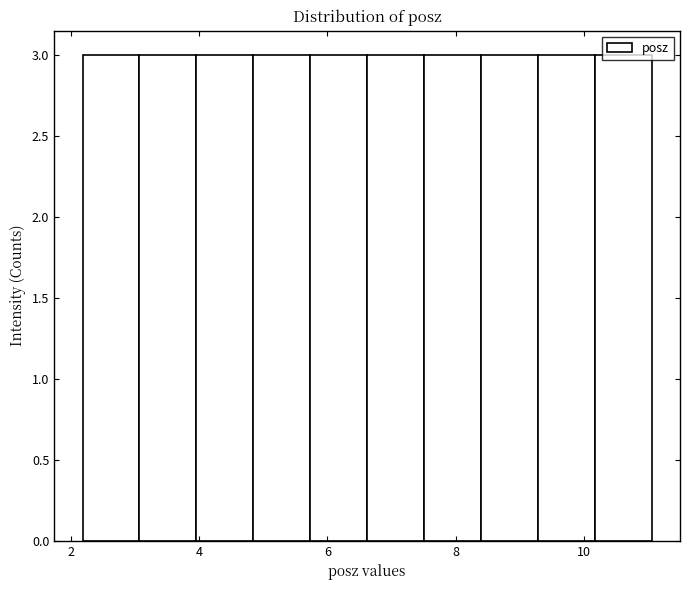

Reading left to right, transcribe this chart: for each bar, give the range it covers on the x-axis and its height. Neither the bar edges nor the heights are printed on the chart, so give them approximately, as read against the axes.

2.2 to 3.0: 3
3.0 to 4.0: 3
4.0 to 4.8: 3
4.8 to 5.8: 3
5.8 to 6.6: 3
6.6 to 7.6: 3
7.6 to 8.4: 3
8.4 to 9.2: 3
9.2 to 10.2: 3
10.2 to 11.0: 3